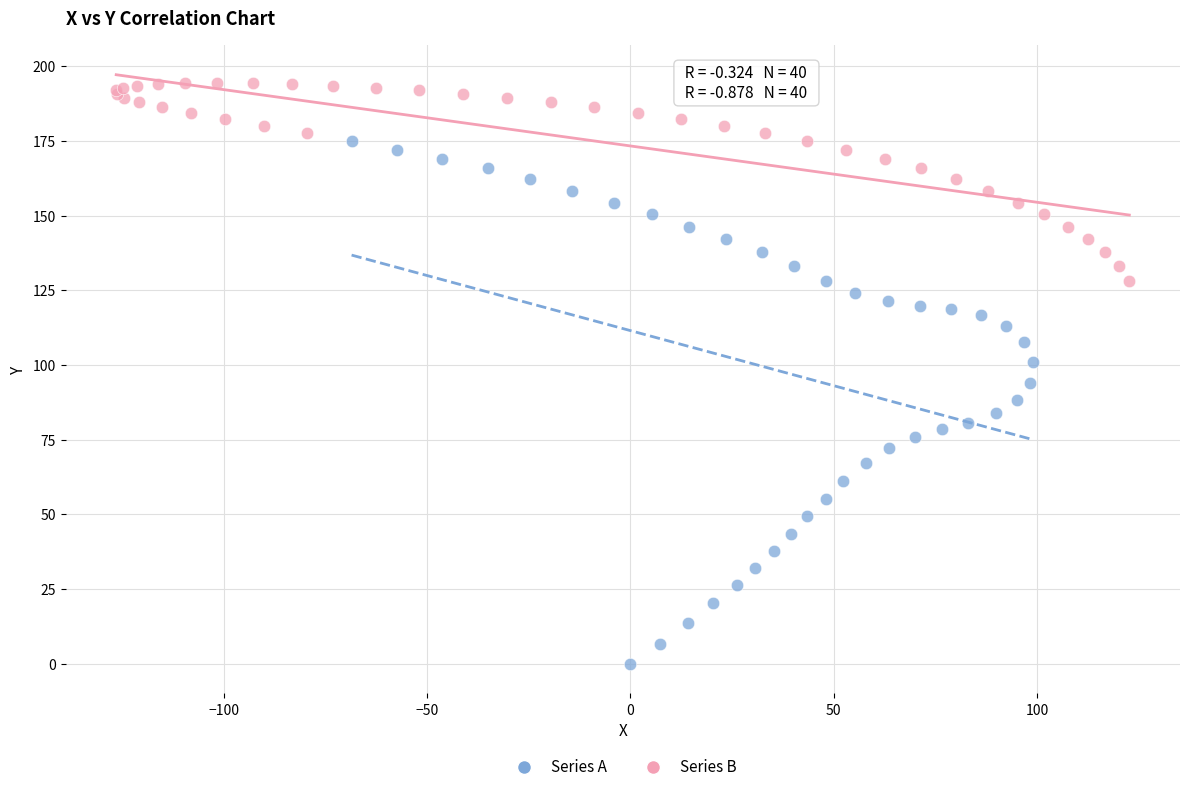

Which series has the largest Y range (max minus min)?

Series A